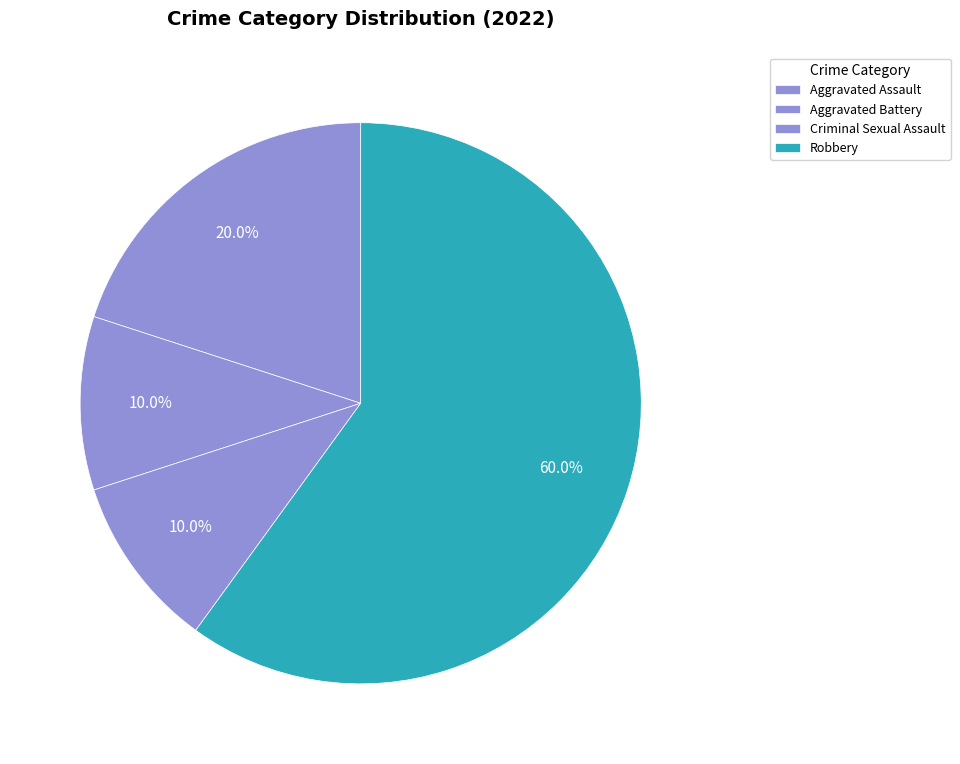

Which slice is the largest?

Robbery